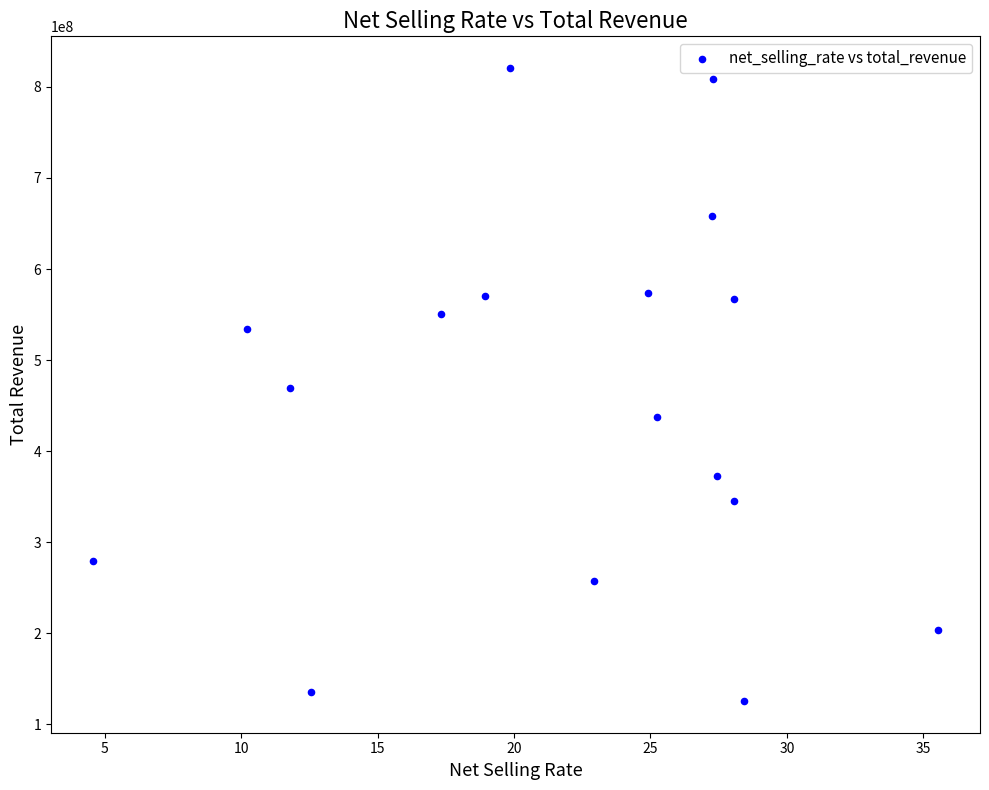

What is the range of Y values (max minus min)?

695095691.5